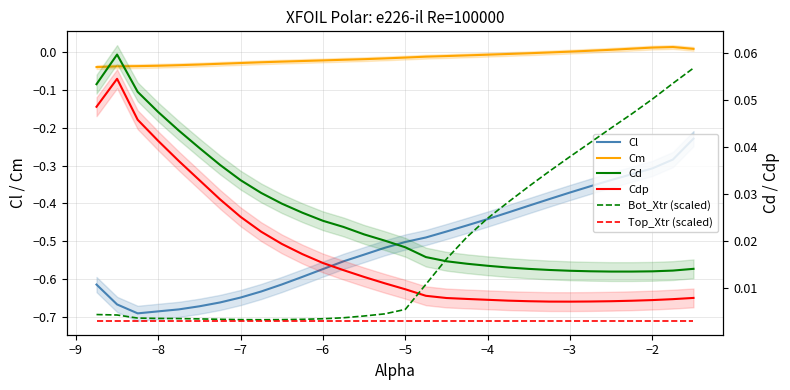

What is the label of the 19th point from the right?

−6